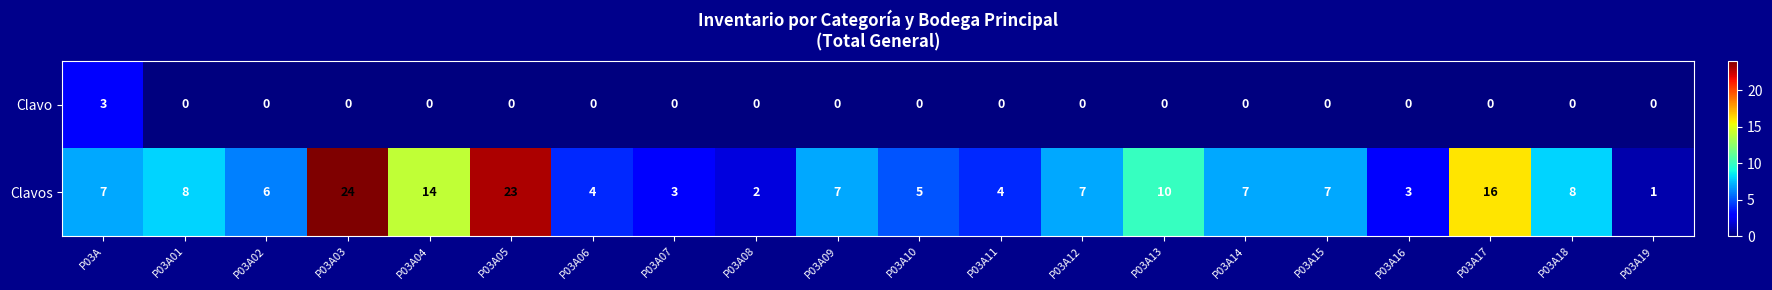

Which series has the largest total across all categories?

Clavos